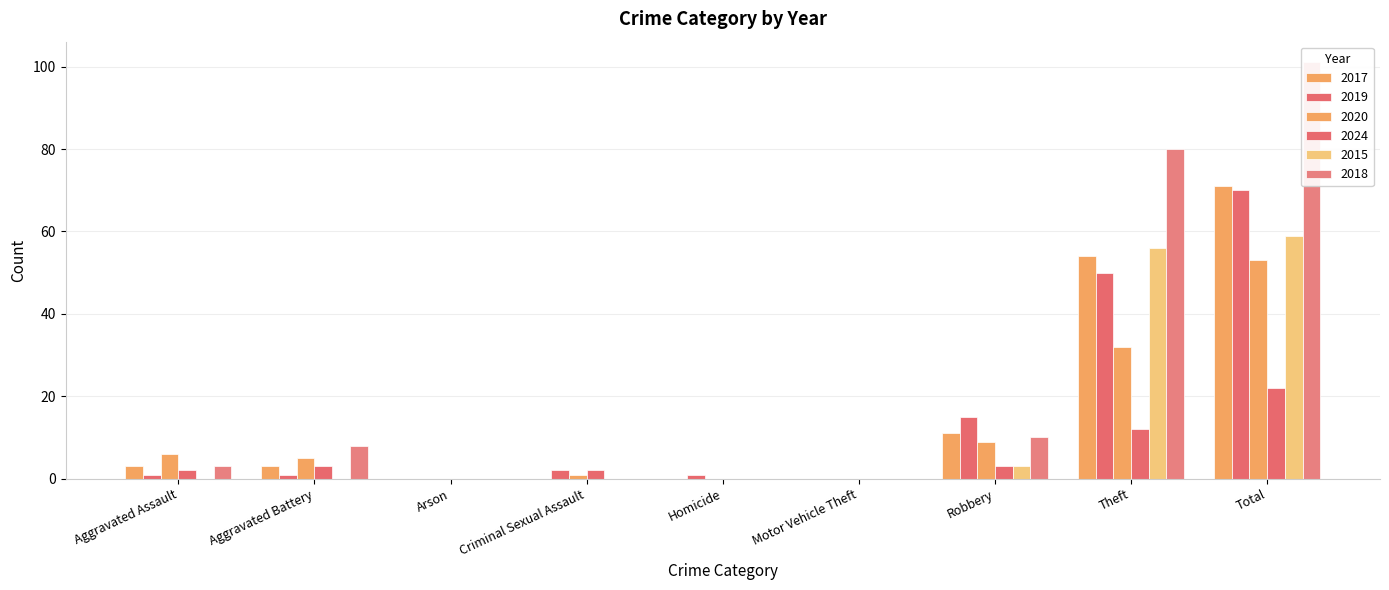

What is the difference between the maximum and minimum values in the 2024 series?

22